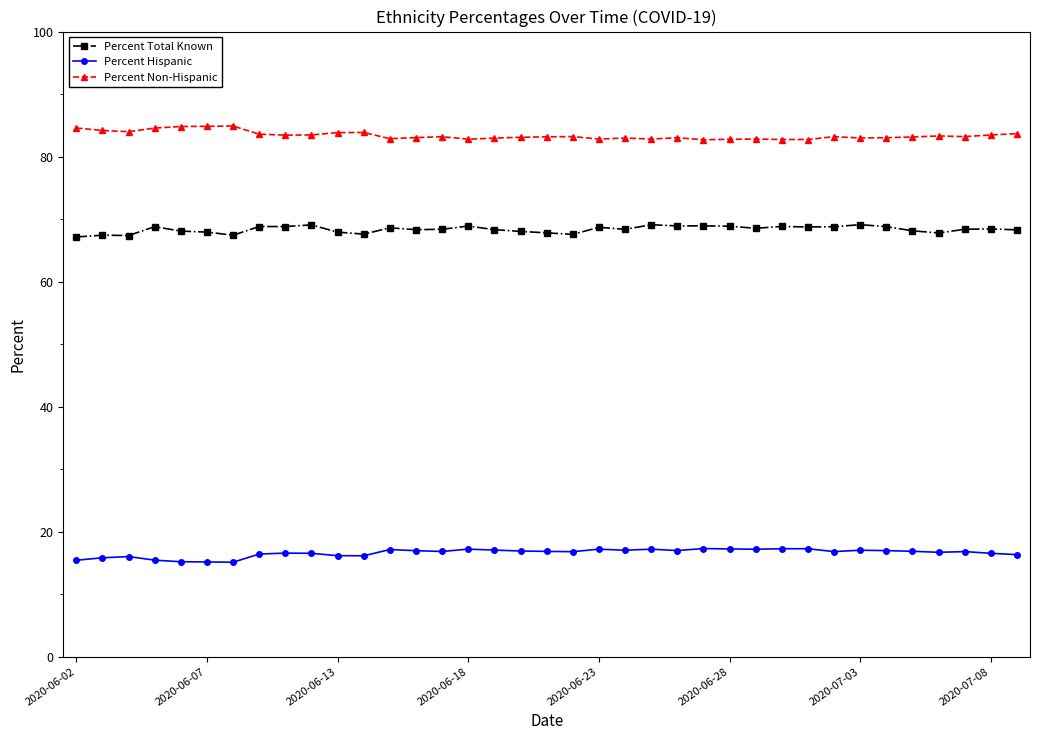

How many lines are shown in the chart?

3